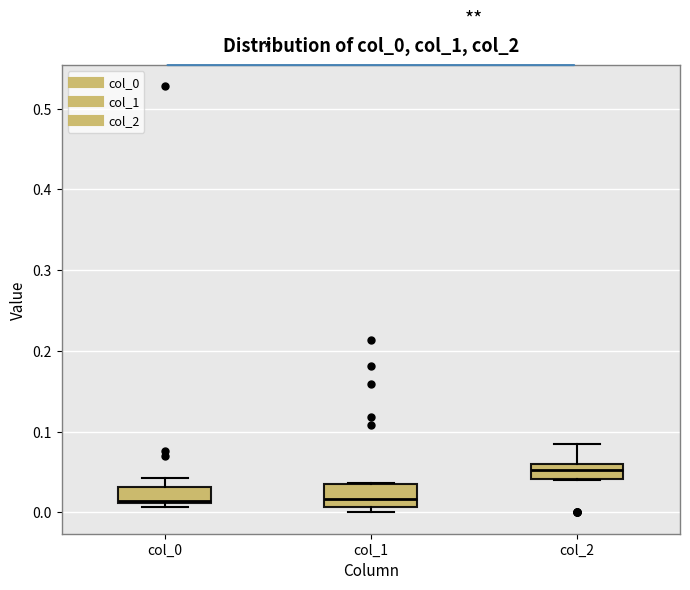

Reading left to right, transcribe this box plot: for each box, give where its median line is, the range the box spans, and where its two whiskers end, as read against the y-axis. The values are not printed on the chart, so give them approximately, as read against the axis.

col_0: median 0.01, box 0.01 to 0.03, whiskers 0.01 (just below the box's lower edge) to 0.04
col_1: median 0.02, box 0.01 to 0.03, whiskers 0.00 to 0.04
col_2: median 0.05, box 0.04 to 0.06, whiskers 0.04 to 0.08